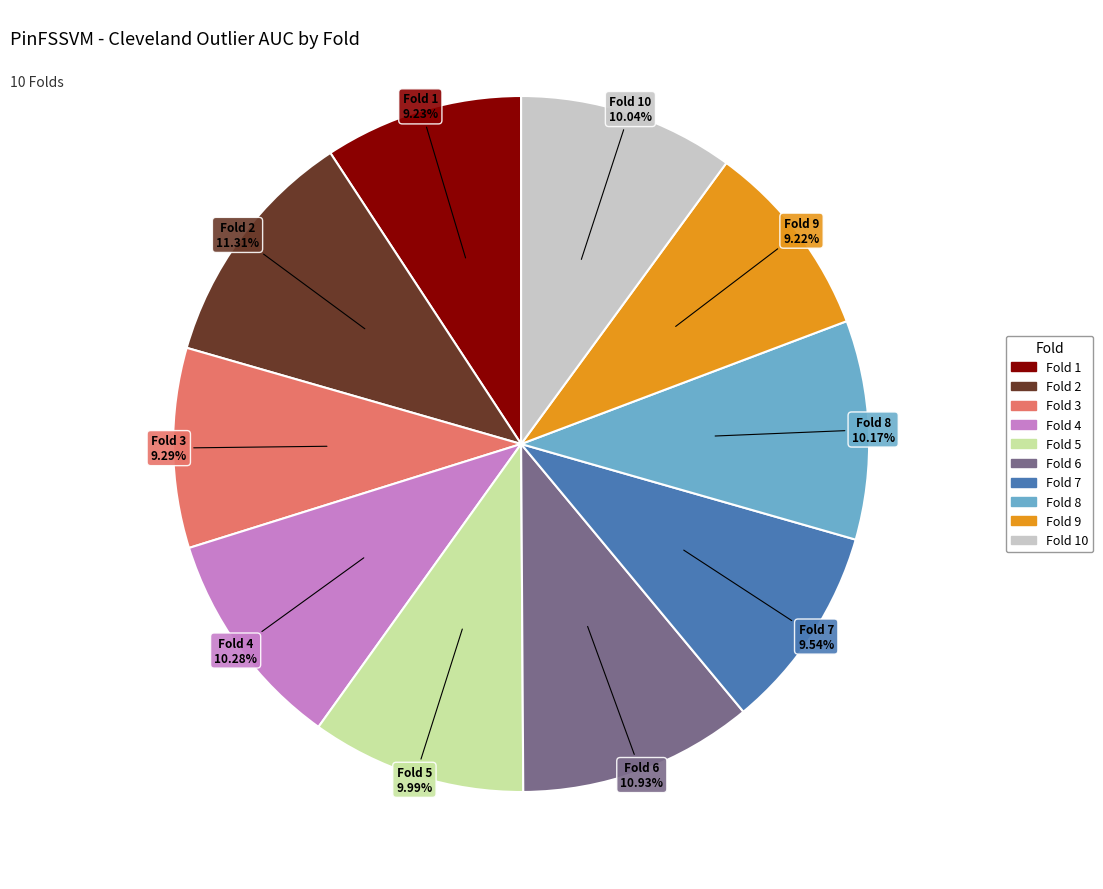

Is there a majority slice in this chart?

No